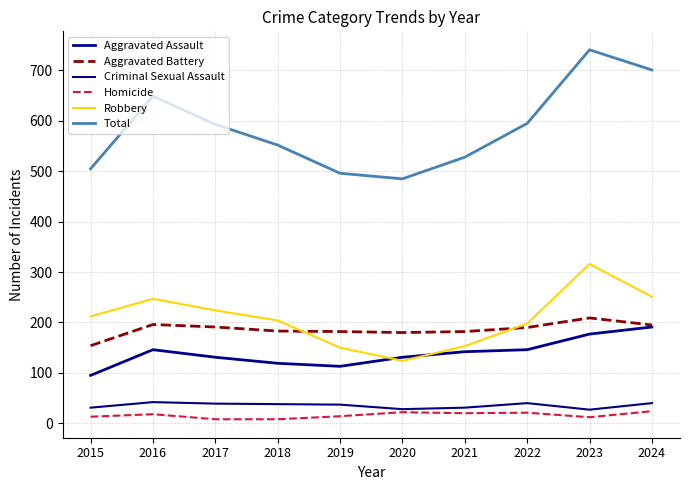

Does the chart display data point markers on the line(s)?

No